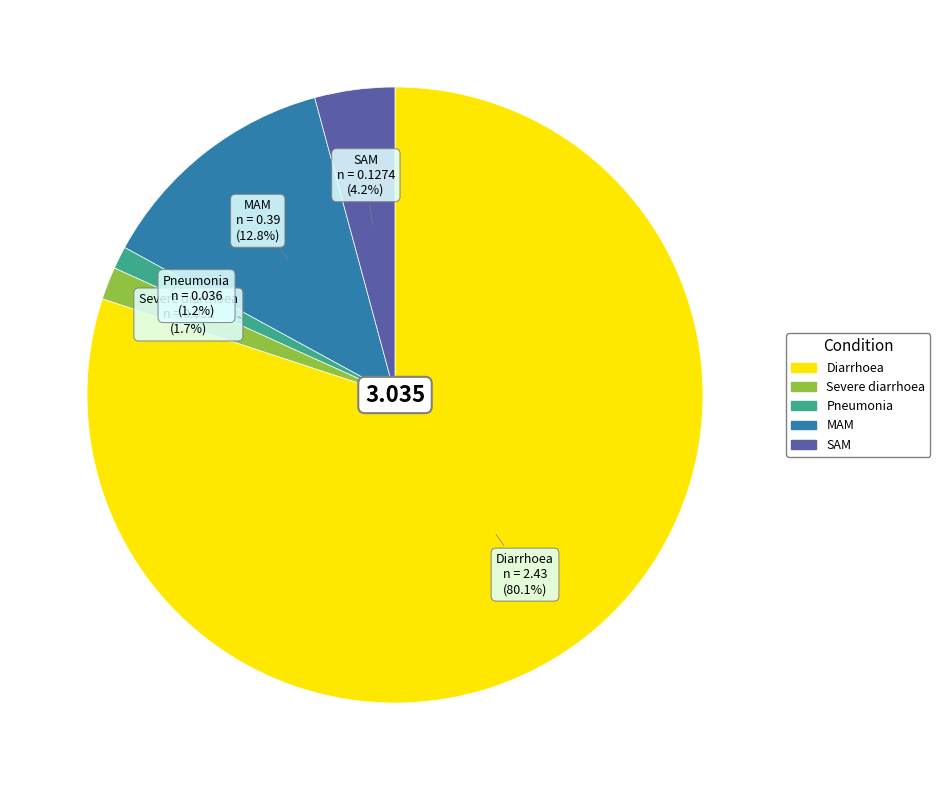

How many segments does this pie chart have?

5